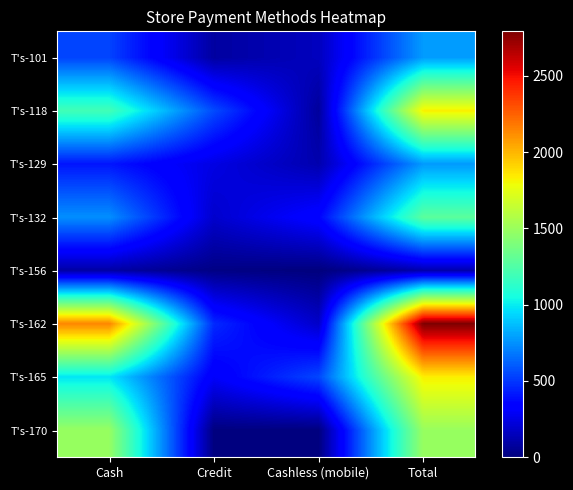

Which series has the widest spread of values?

T's-162